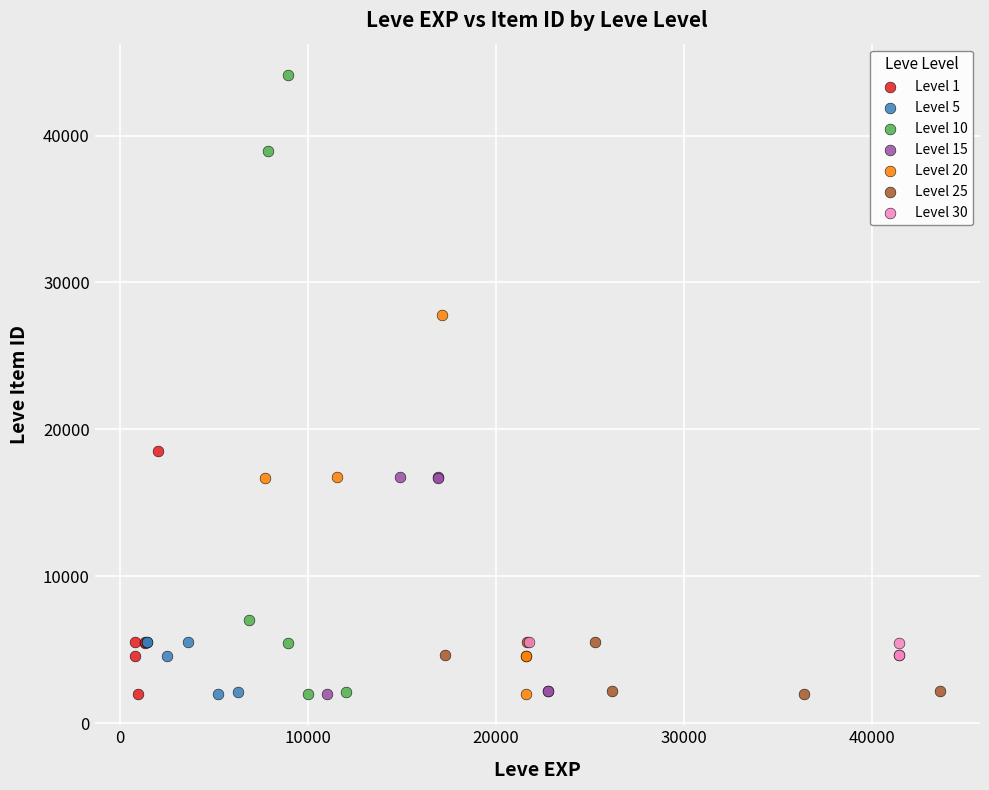

Which series reaches the maximum Y coordinate?

Level 10